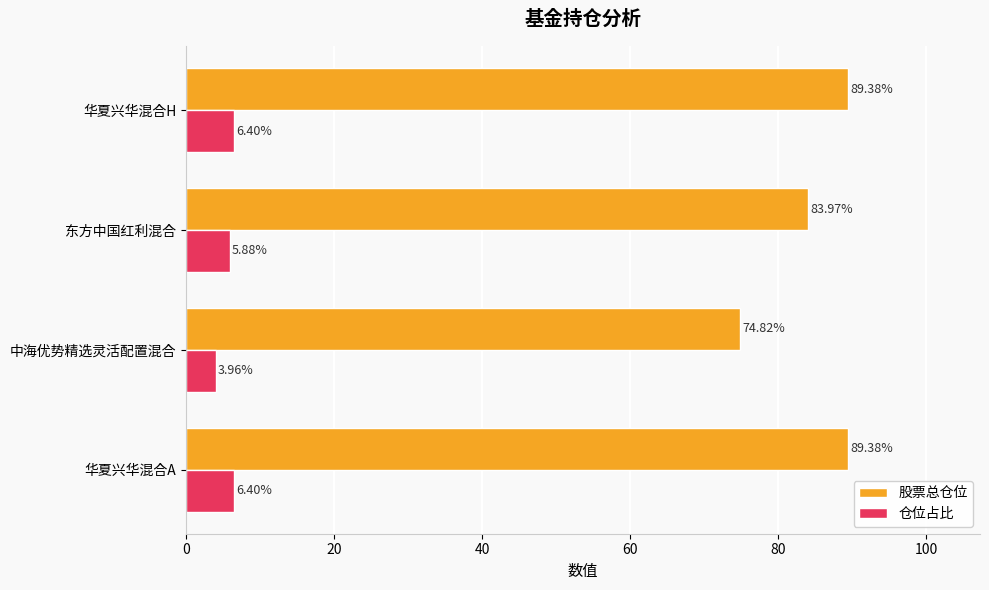

Which series has the widest spread of values?

股票总仓位